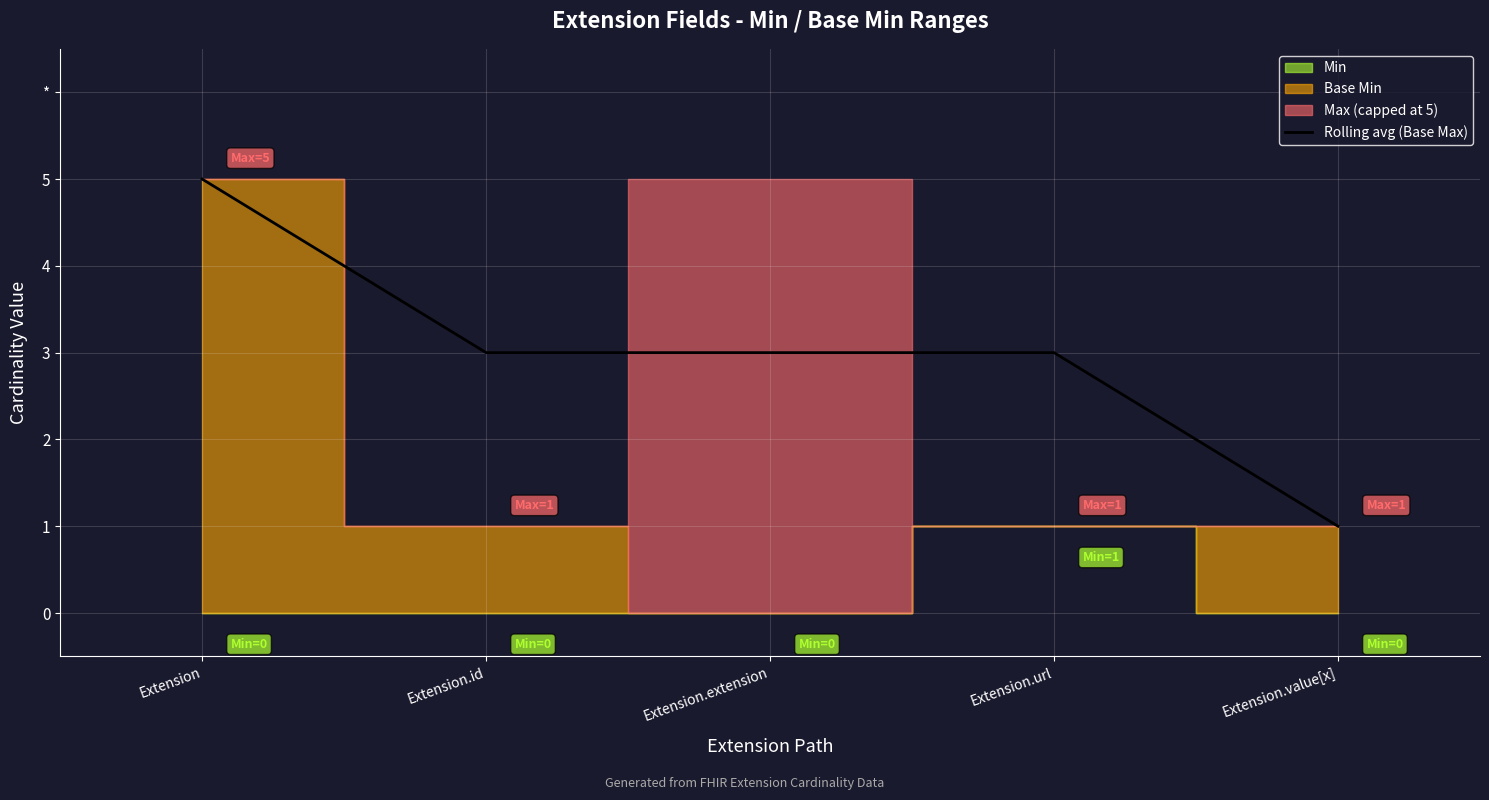

What is the value of the 1st point from the left?

5